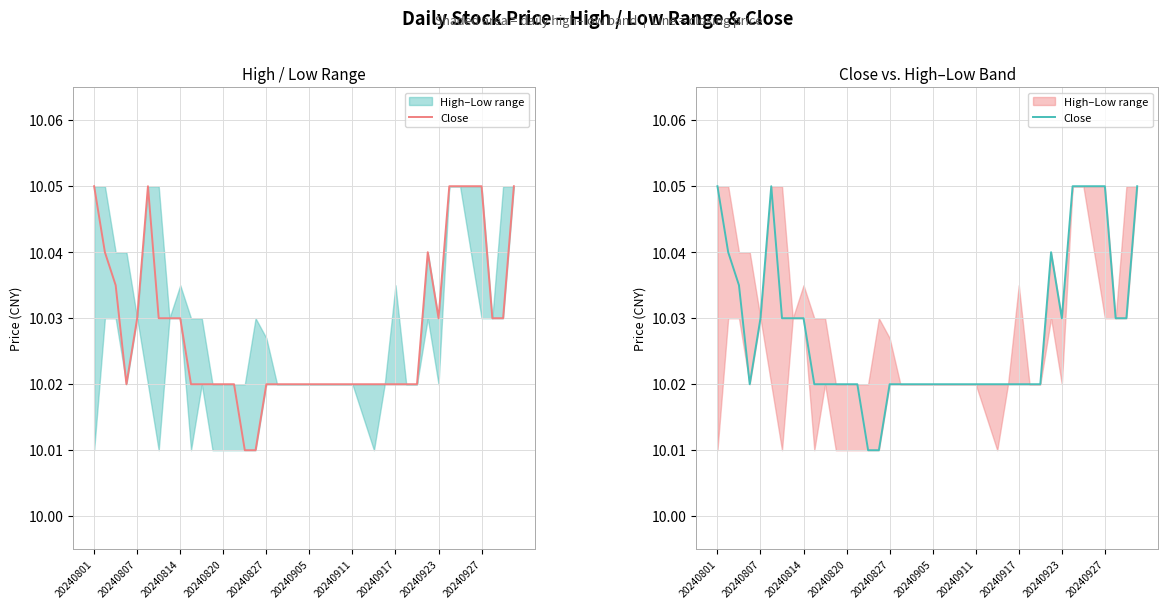

Is it true that the value at 39 is 15.4?

False